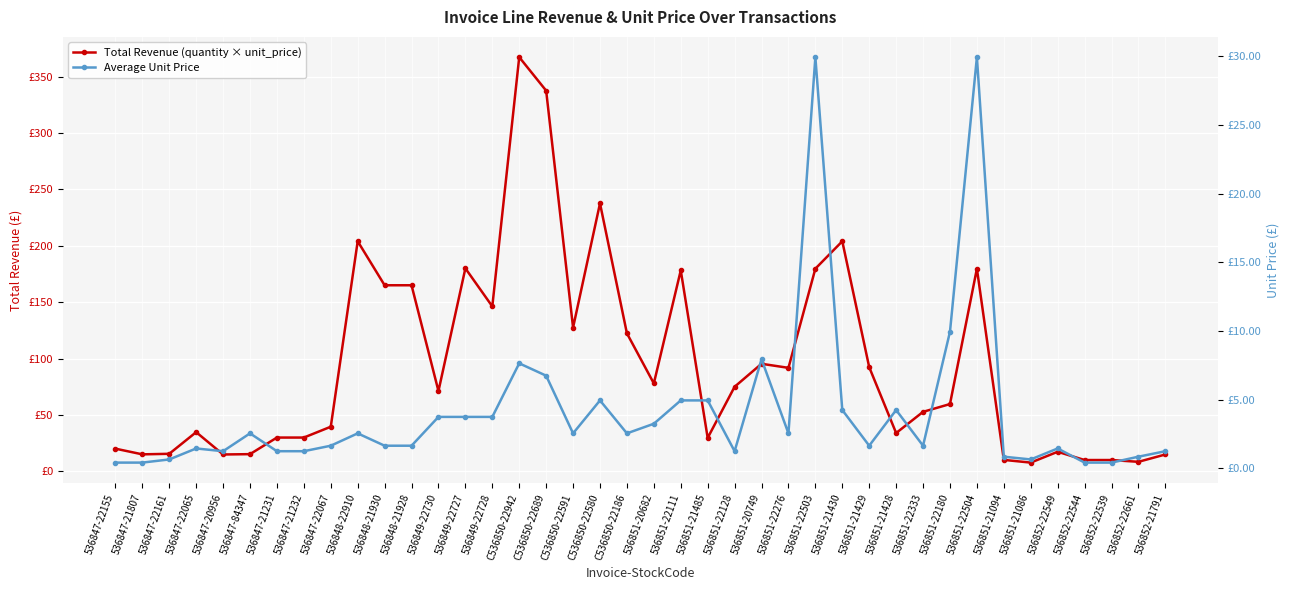

How many interior local peaks does the Total Revenue (quantity × unit_price) series have?

10